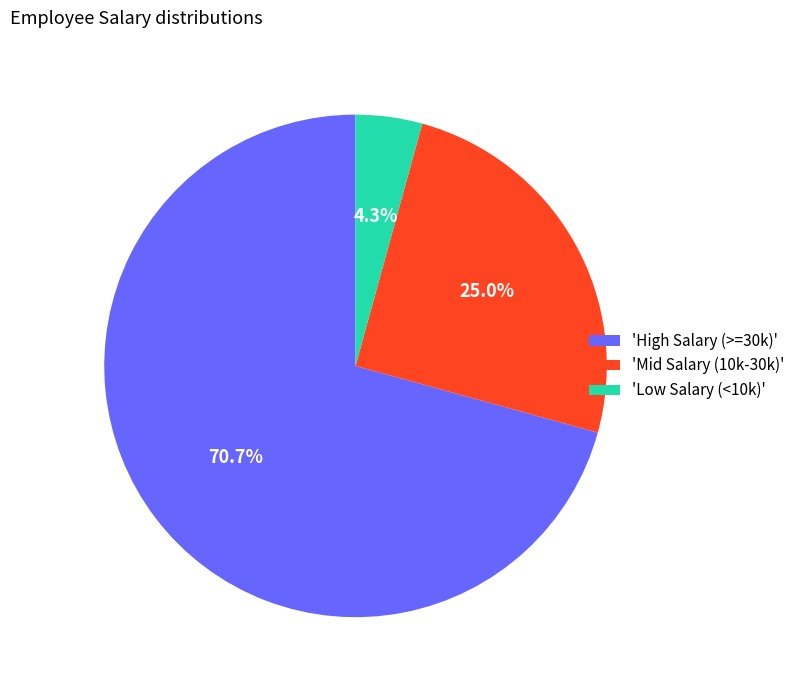

Does any single category account for the majority?

Yes